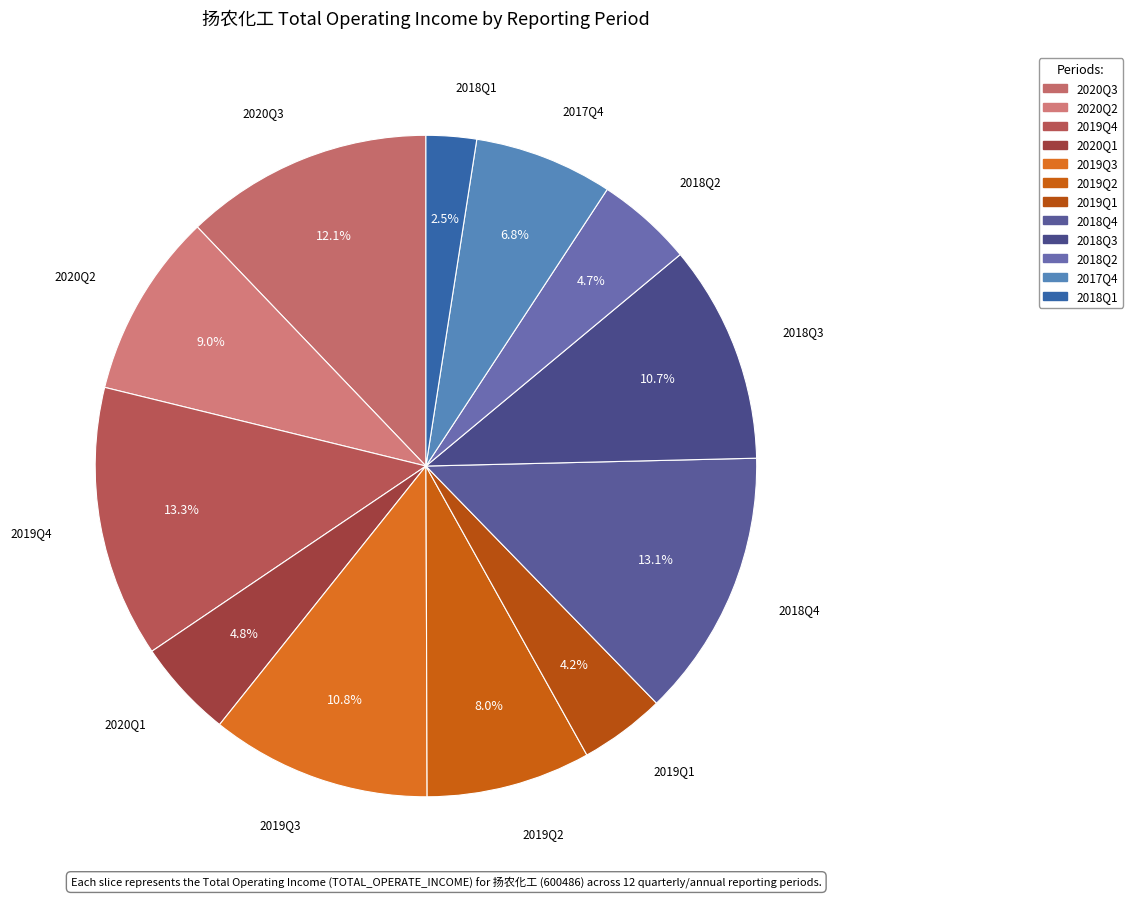

How many segments does this pie chart have?

12